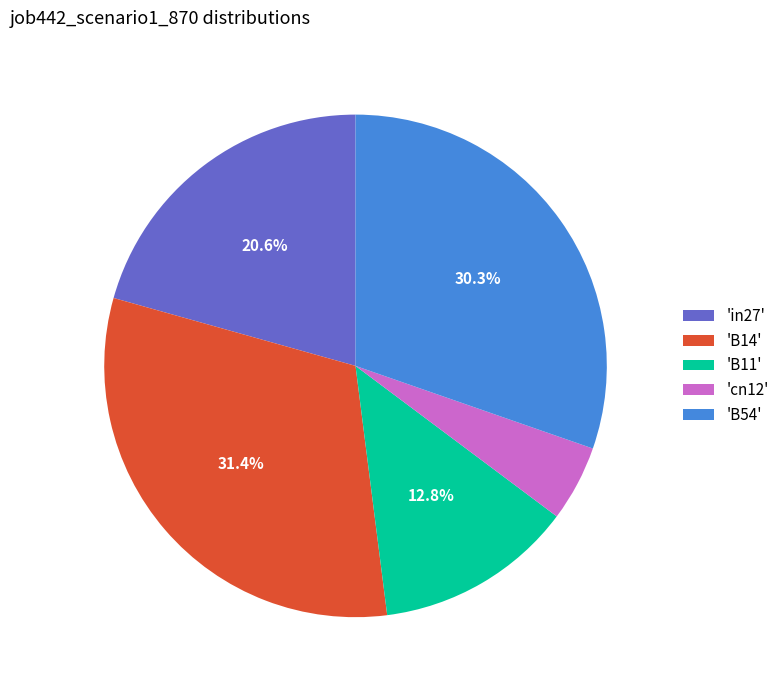

Which has a higher value, 'B11' or 'cn12'?

'B11'